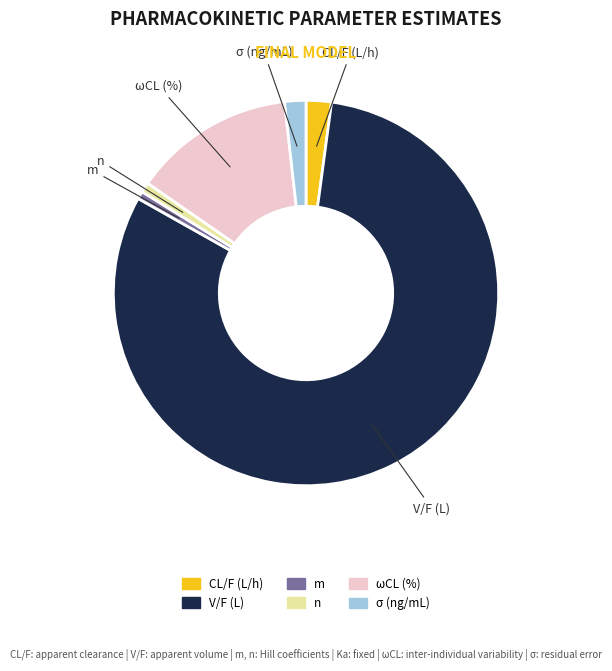

Does any single category account for the majority?

Yes